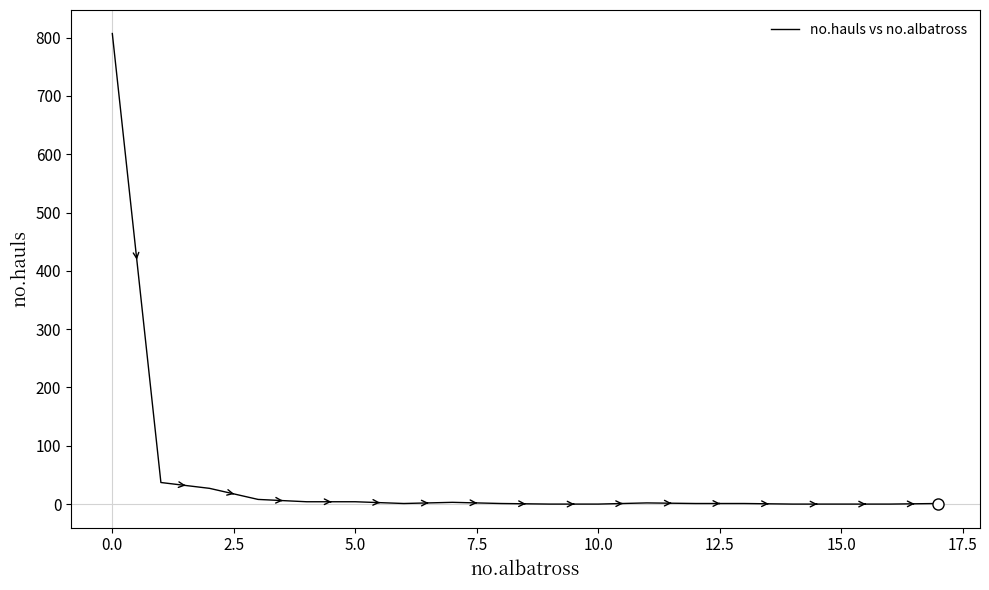

What is the difference between the maximum and minimum values?

807